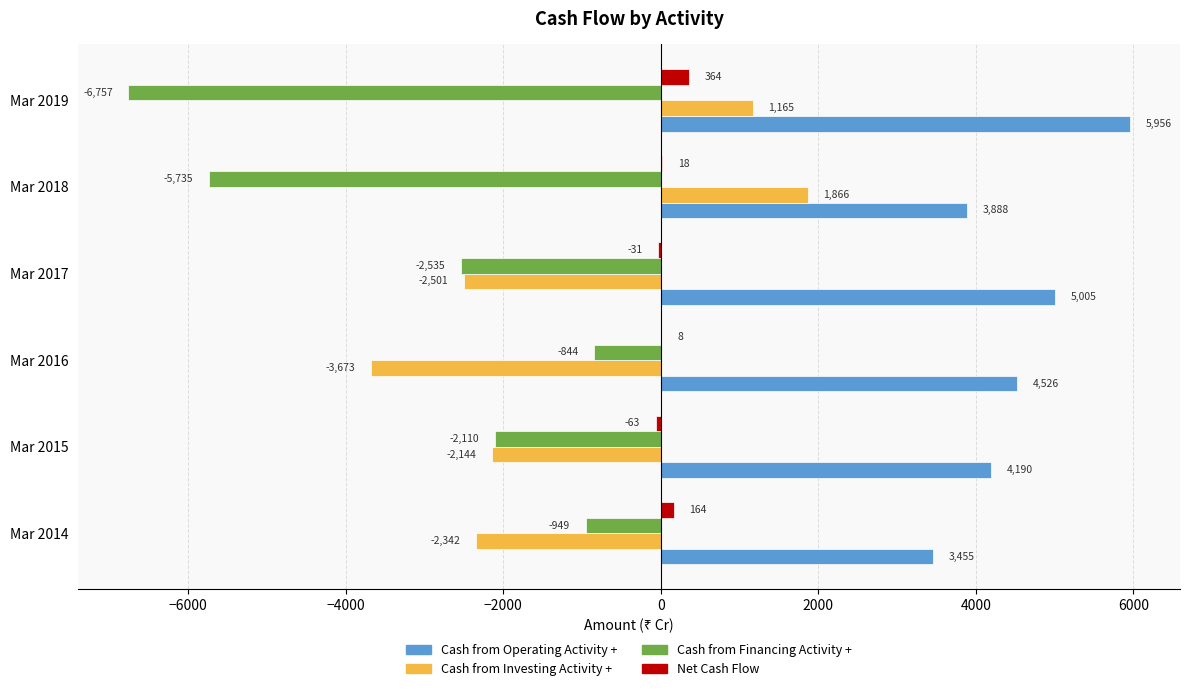

Count the number of data series in this chart.

4